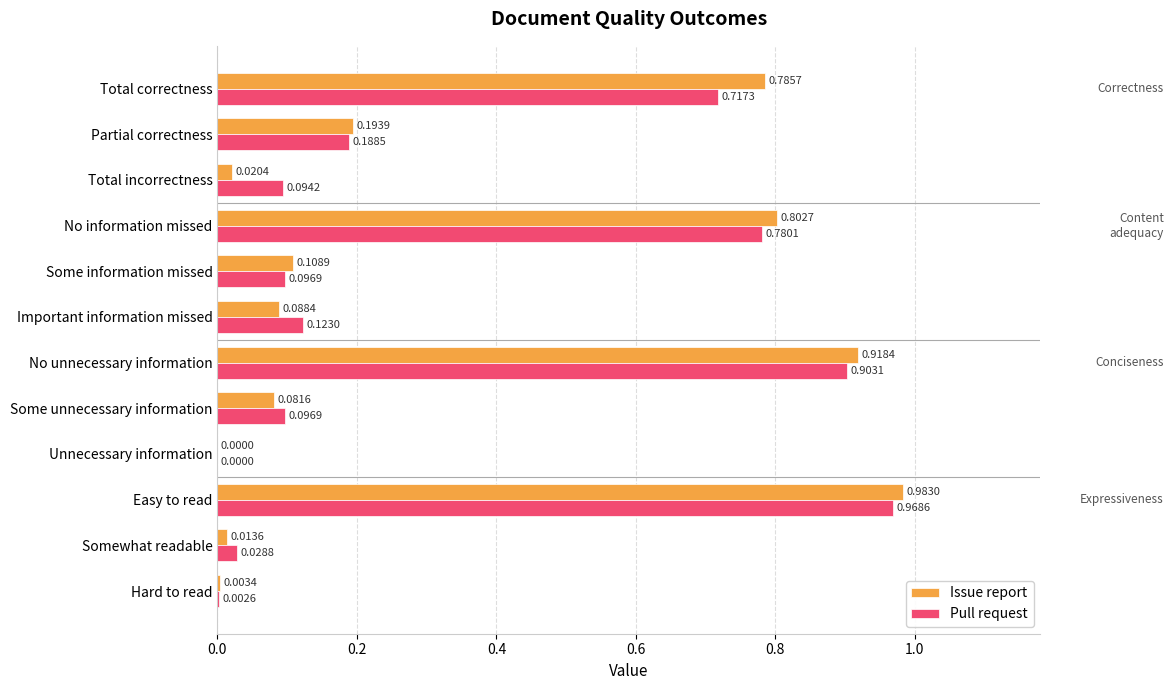

Between Some information missed and Unnecessary information, which series saw the biggest shift?

Issue report